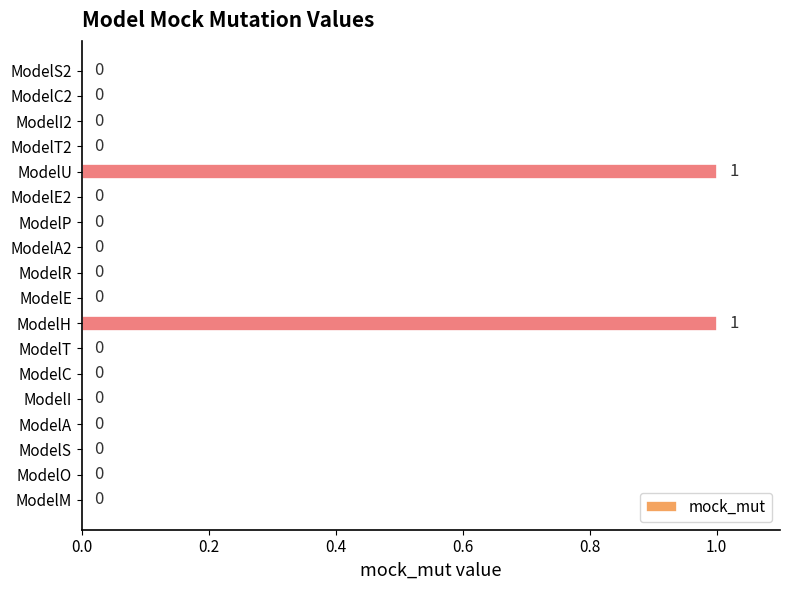

Is it true that the value at ModelA2 is 1?

False